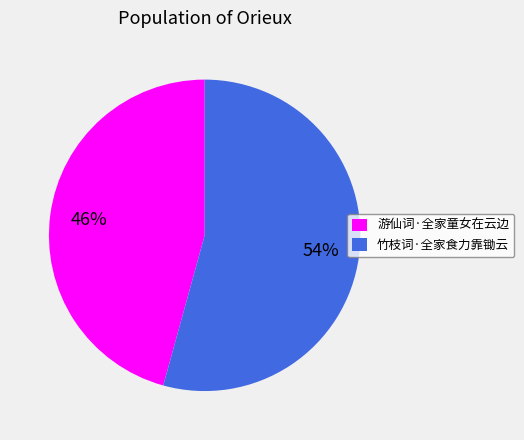

What is the smallest slice in the pie chart?

游仙词·全家童女在云边